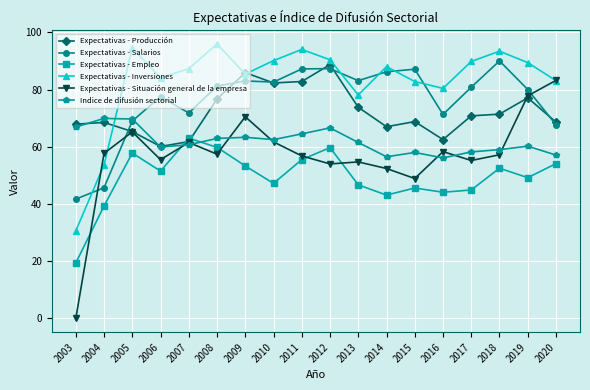

How many data points in Expectativas - Producción are less than 70?

9